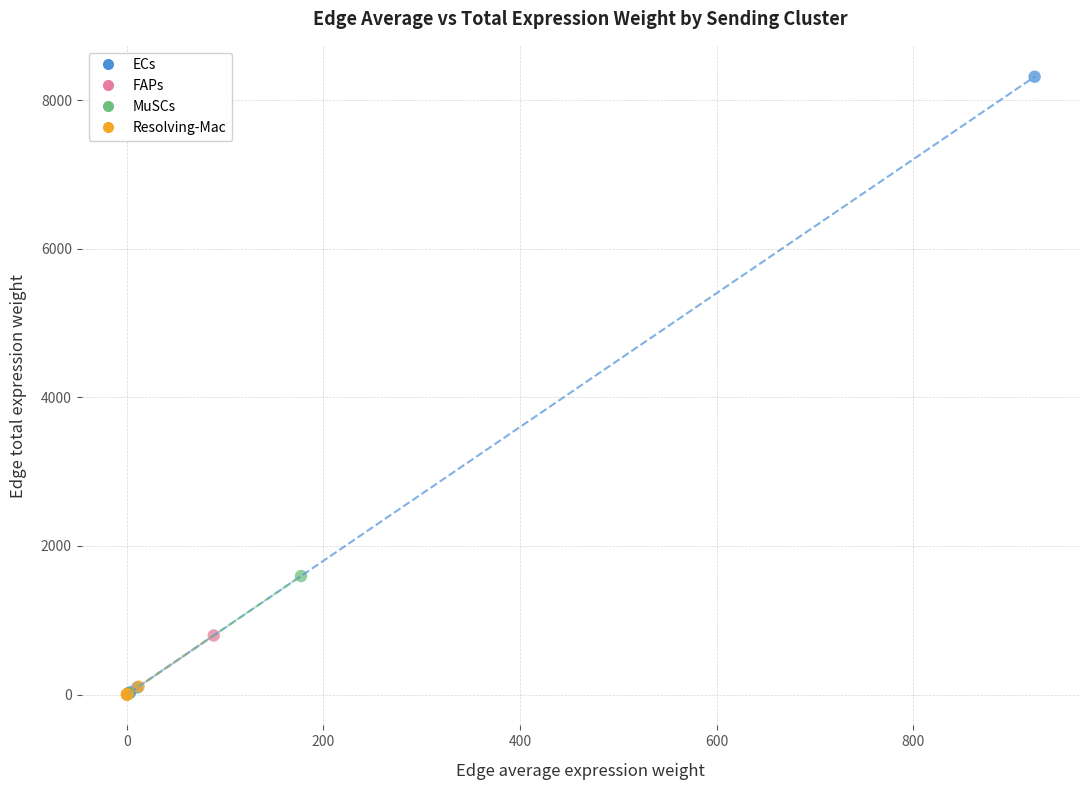

Which series contains the highest Y value?

ECs